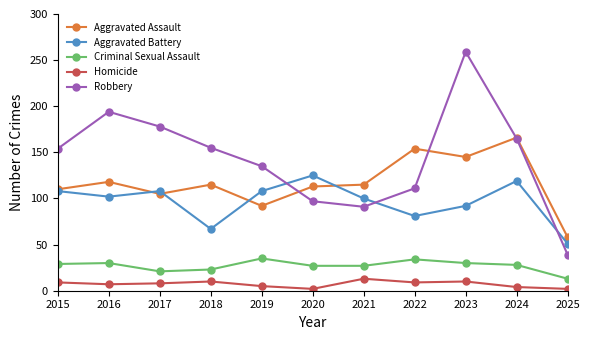

At how many categories does at least one series exceed 237?

1